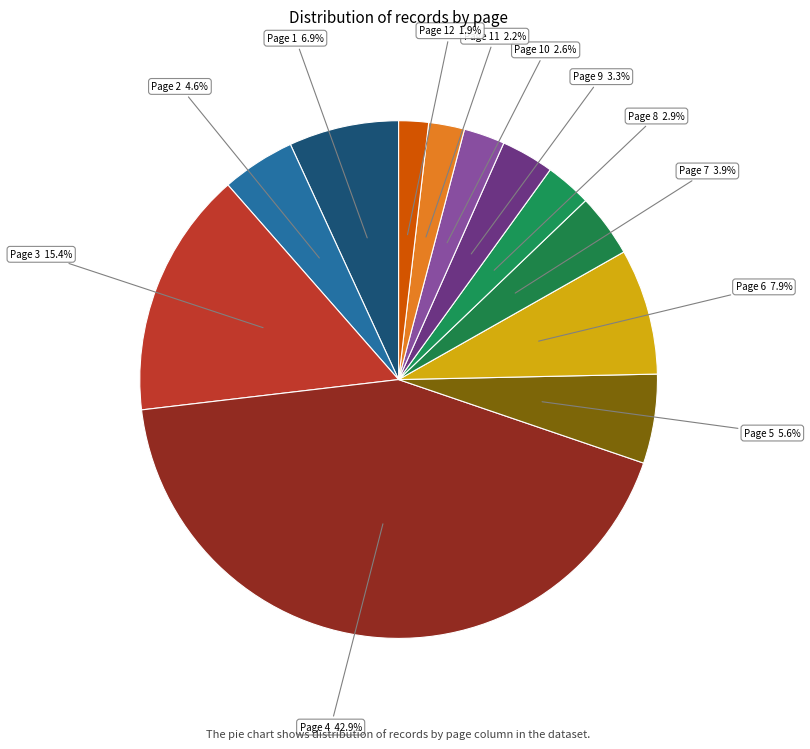

How many slices are in this pie chart?

12